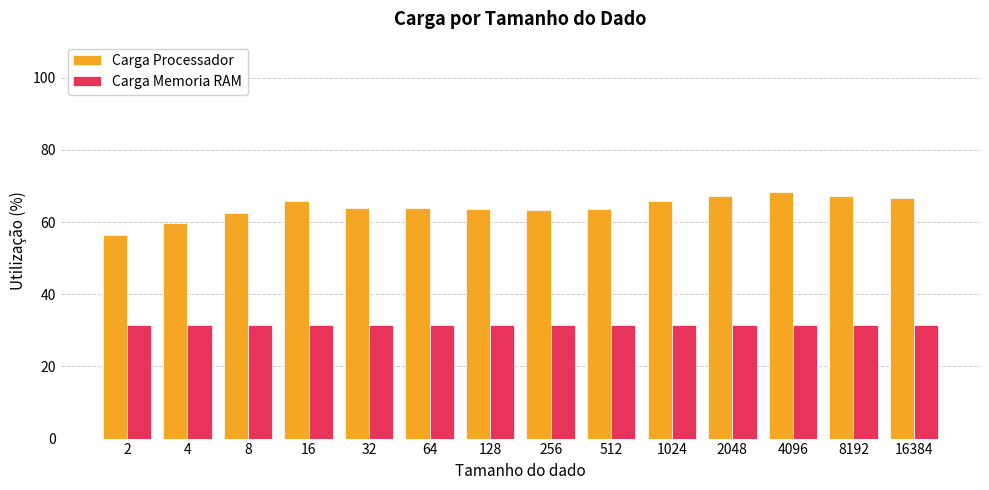

How many data points does each series have?

14